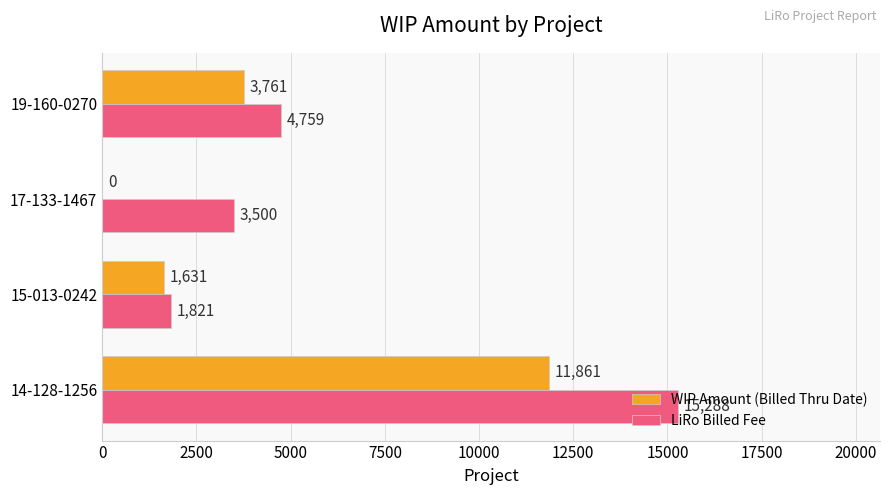

The value of WIP Amount (Billed Thru Date) at 14-128-1256 is 18988. True or false?

False